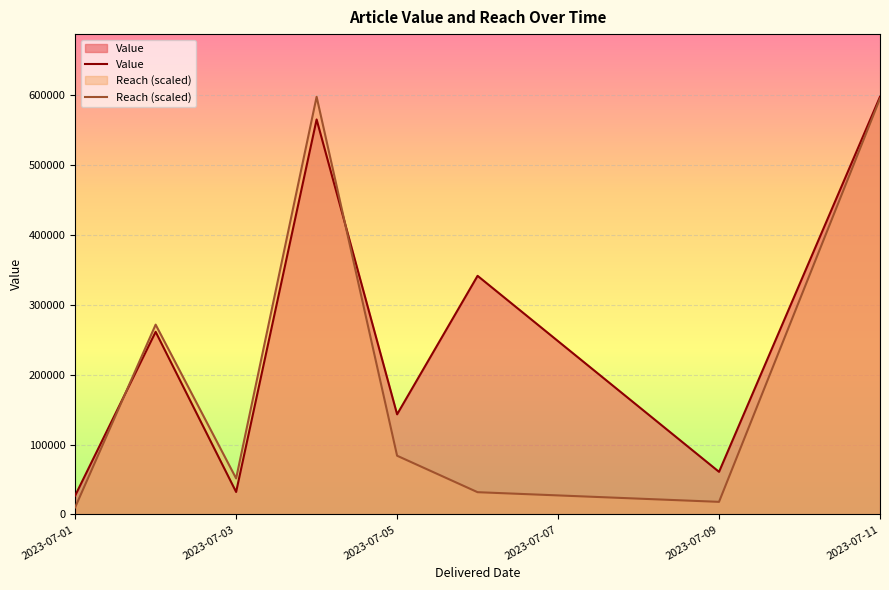

The Value series shows 190406.0 at 2023-07-09. True or false?

False